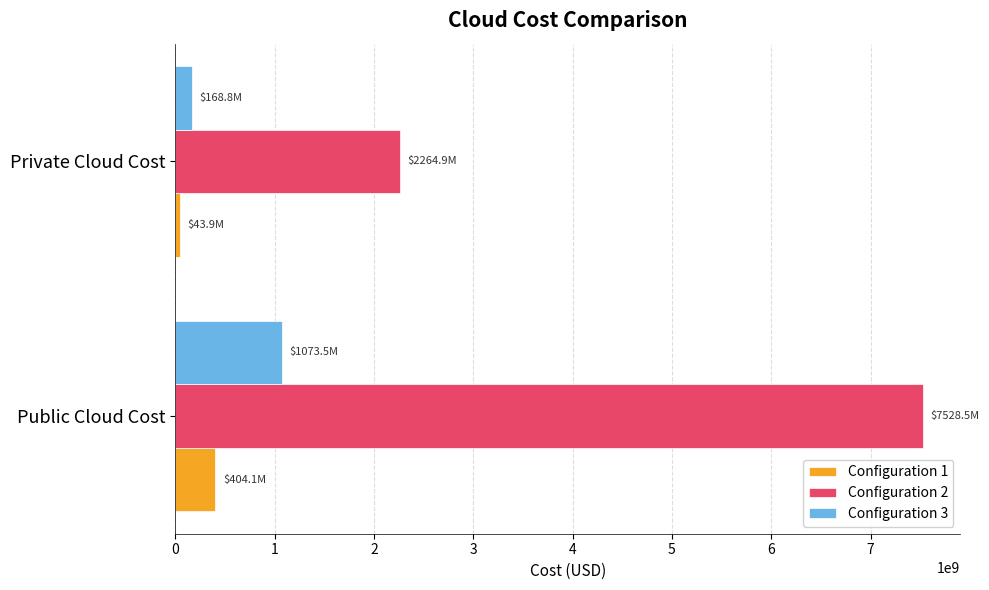

Rank the categories by Configuration 1 value from highest to lowest.

Public Cloud Cost, Private Cloud Cost